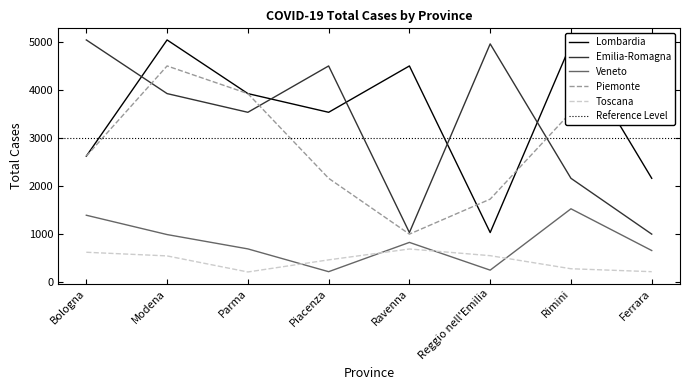

Where is Toscana nearest to the value 447?

Piacenza